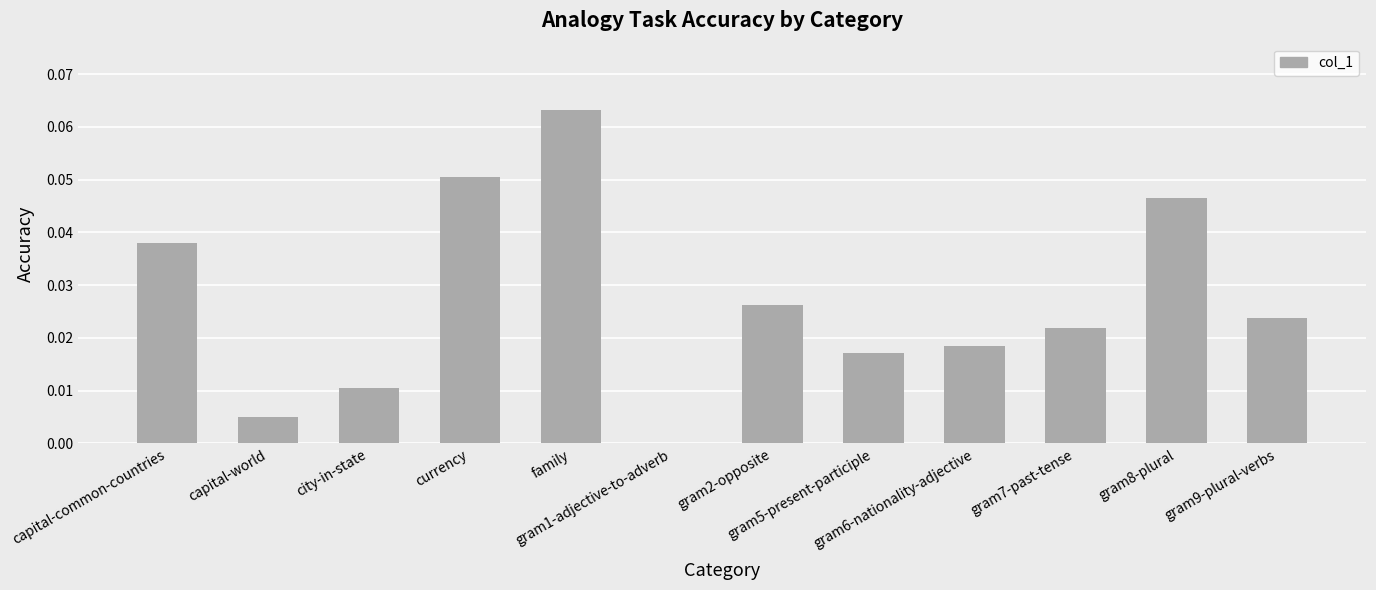

Is it true that the value at family is 0.1?

False